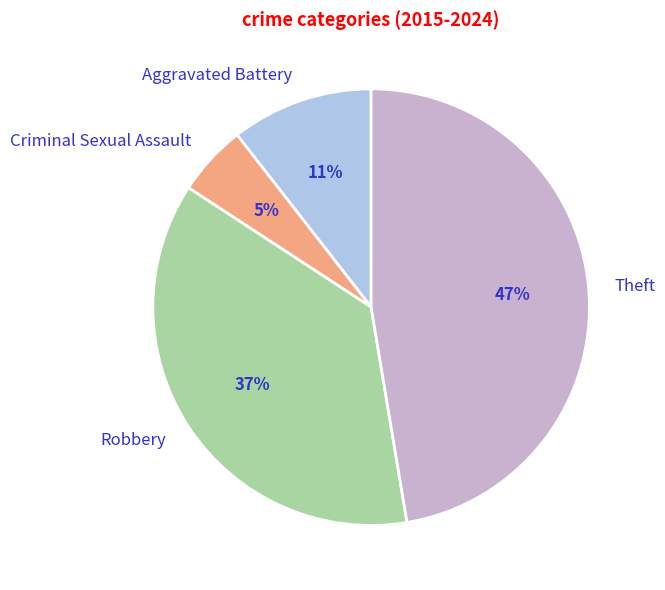

Is the sum of Aggravated Battery and Theft greater than half?

Yes